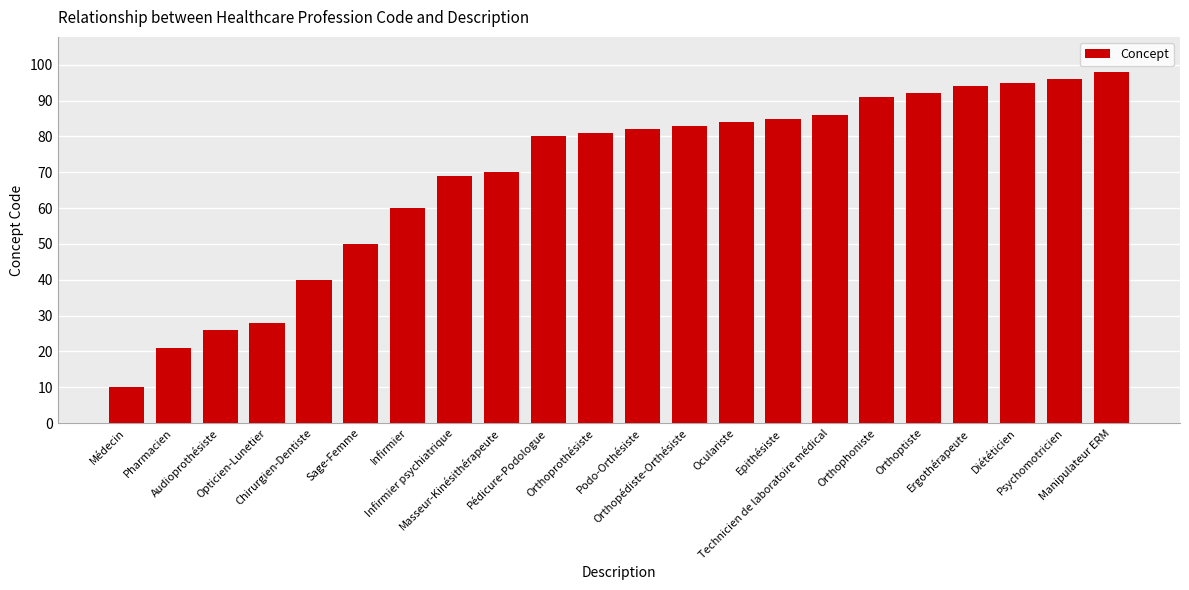

At which category does the chart reach its peak across all series?

Manipulateur ERM